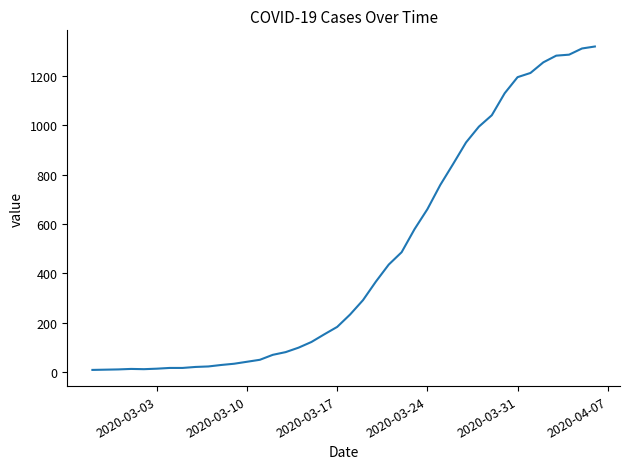

What is the difference between the second highest and second lowest values?

1299